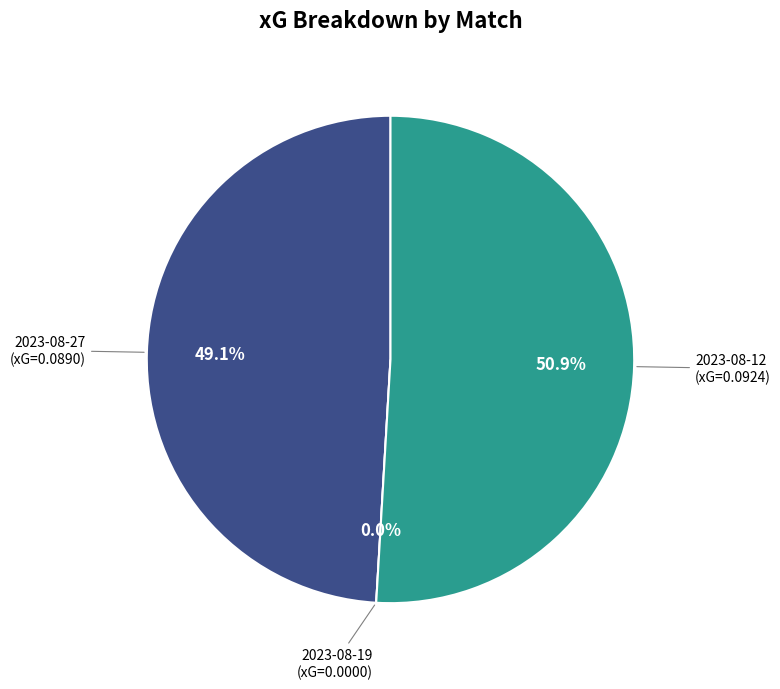

What is the change in value from 2023-08-19 (key_passes=0) to 2023-08-12 (key_passes=1)?

+0.1